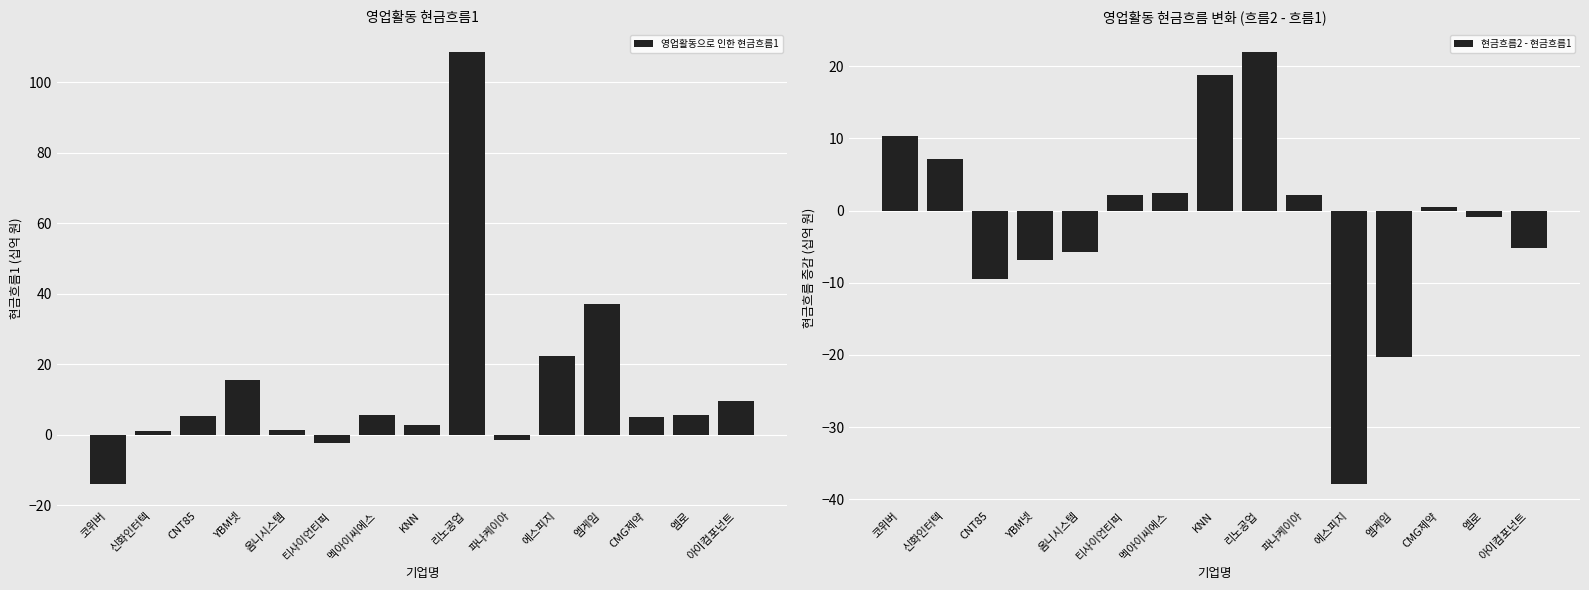

How many negative values does the 현금흐름2 - 현금흐름1 series have?

7